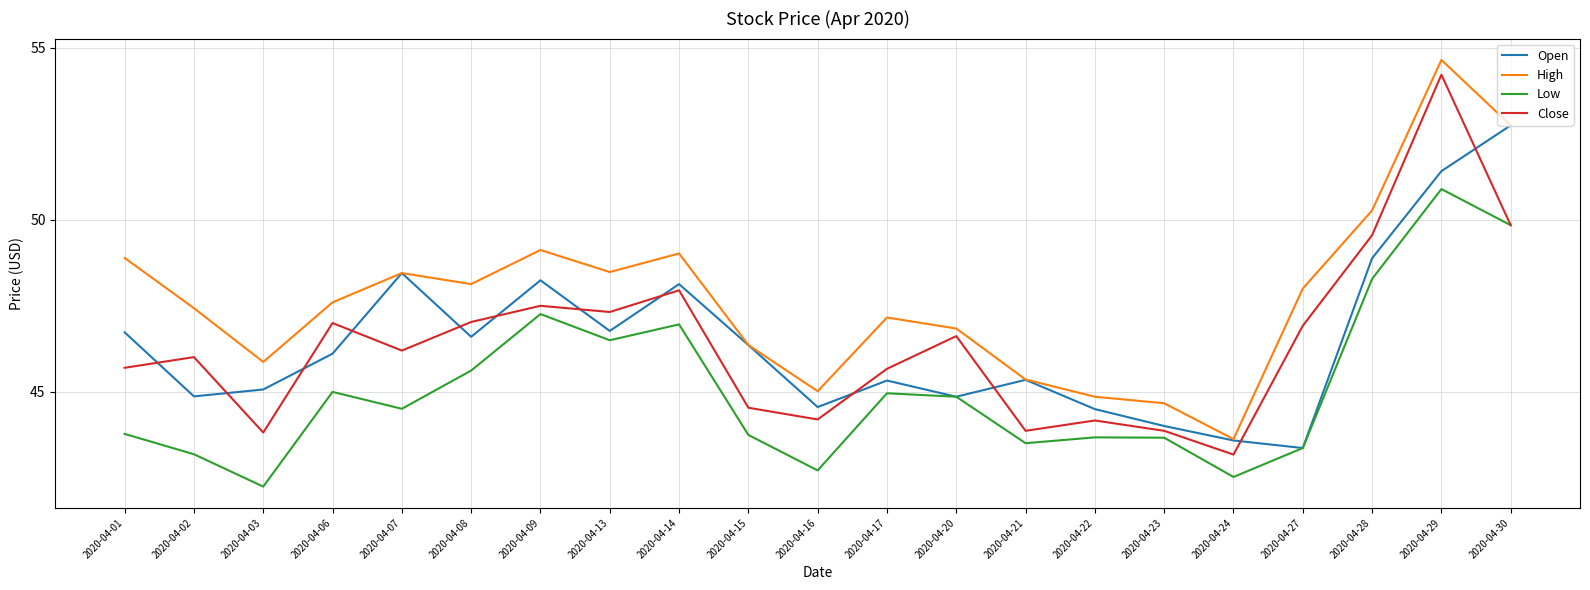

What is the maximum value for Open?

52.7